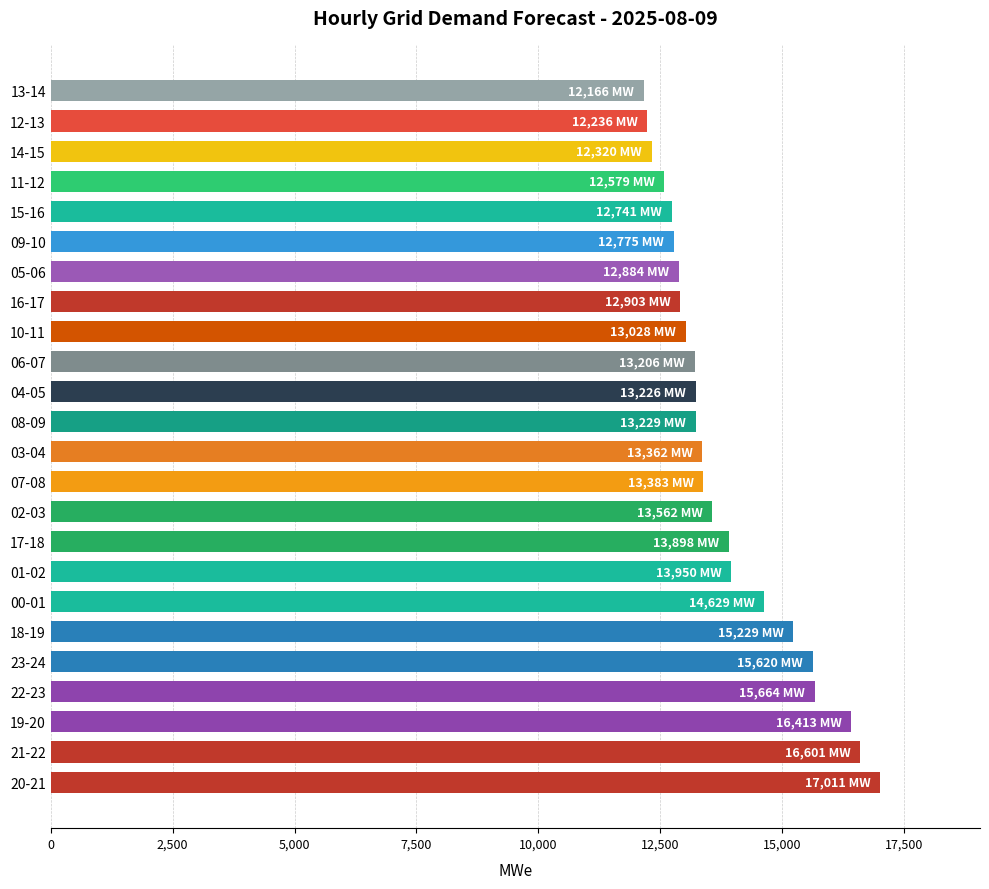

Approximately how many times larger is the value at 16-17 compared to 21-22?

0.8